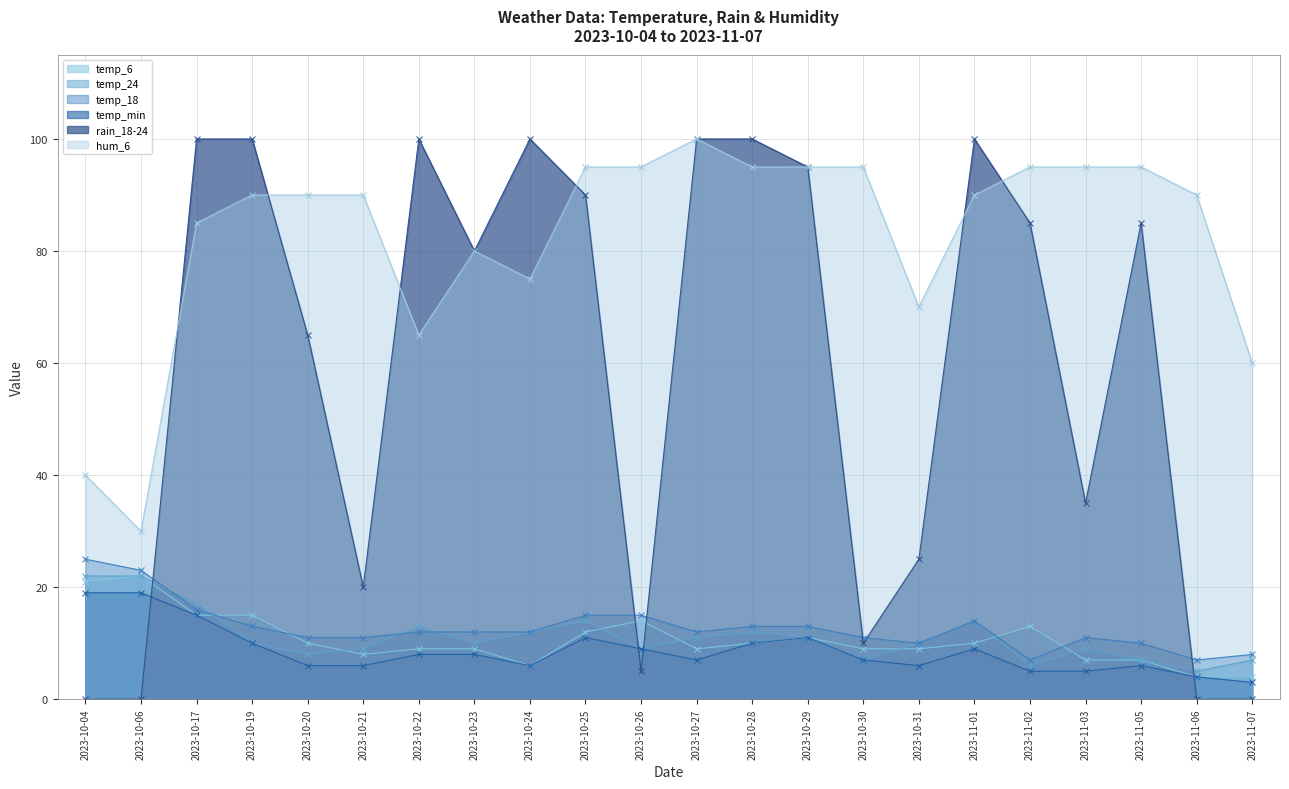

Reading left to right, transcribe all the data shown in this chart.

temp_6: 21	22	15	15	10	8	9	9	6	12	14	9	10	11	9	9	10	13	7	7	4	4
temp_24: 22	22	17	10	8	9	13	10	12	14	9	11	12	11	7	10	14	6	9	7	5	7
temp_18: 25	23	16	13	11	11	12	12	12	15	15	12	13	13	11	10	14	7	11	10	7	8
temp_min: 19	19	15	10	6	6	8	8	6	11	9	7	10	11	7	6	9	5	5	6	4	3
rain_18-24: 0	0	100	100	65	20	100	80	100	90	5	100	100	95	10	25	100	85	35	85	0	0
hum_6: 40	30	85	90	90	90	65	80	75	95	95	100	95	95	95	70	90	95	95	95	90	60